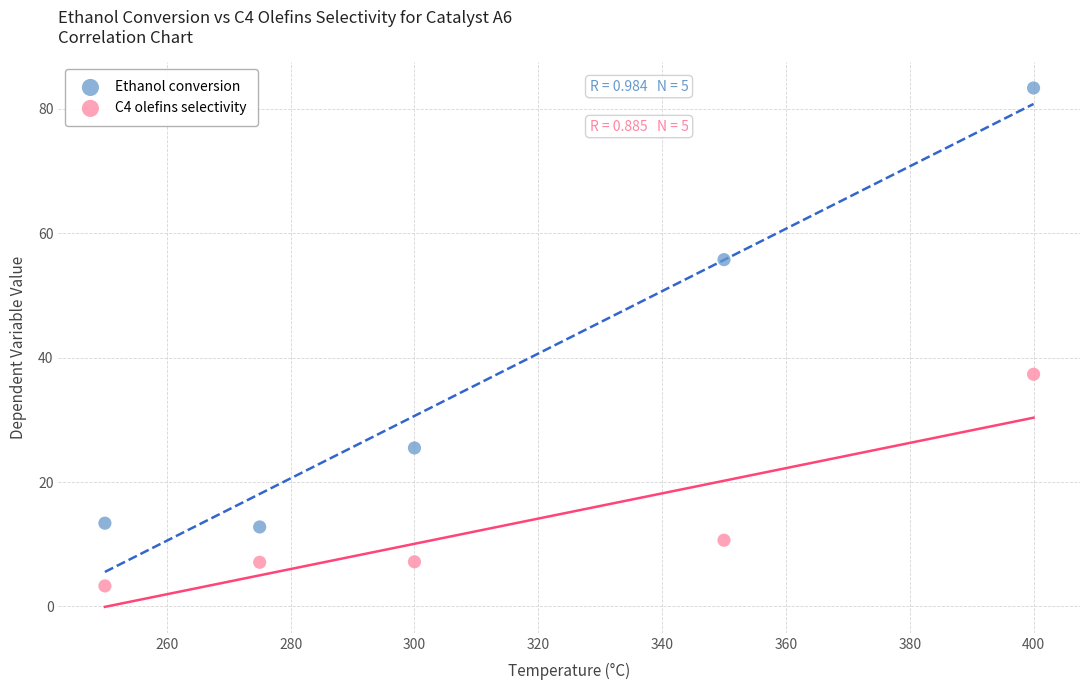

Which series reaches the maximum Y coordinate?

Ethanol conversion